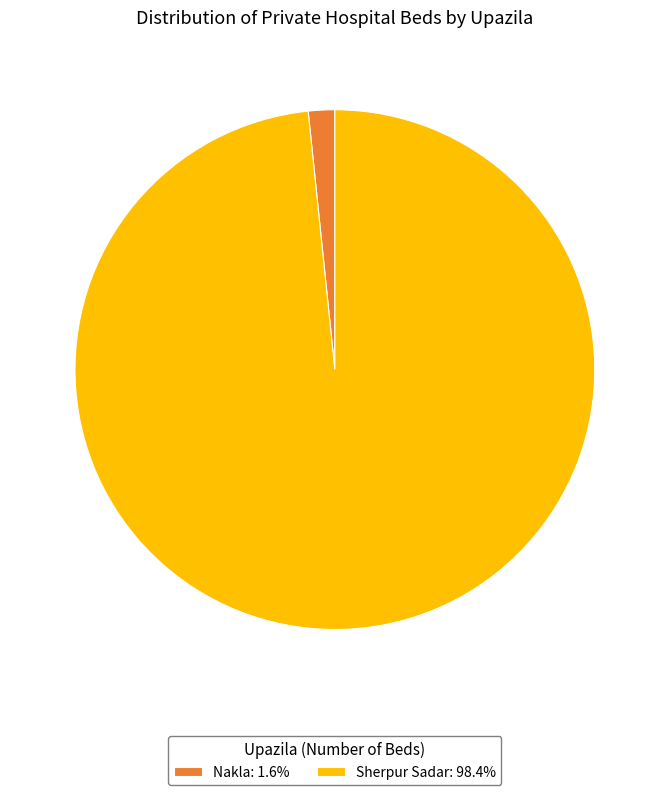

Is there a majority slice in this chart?

Yes